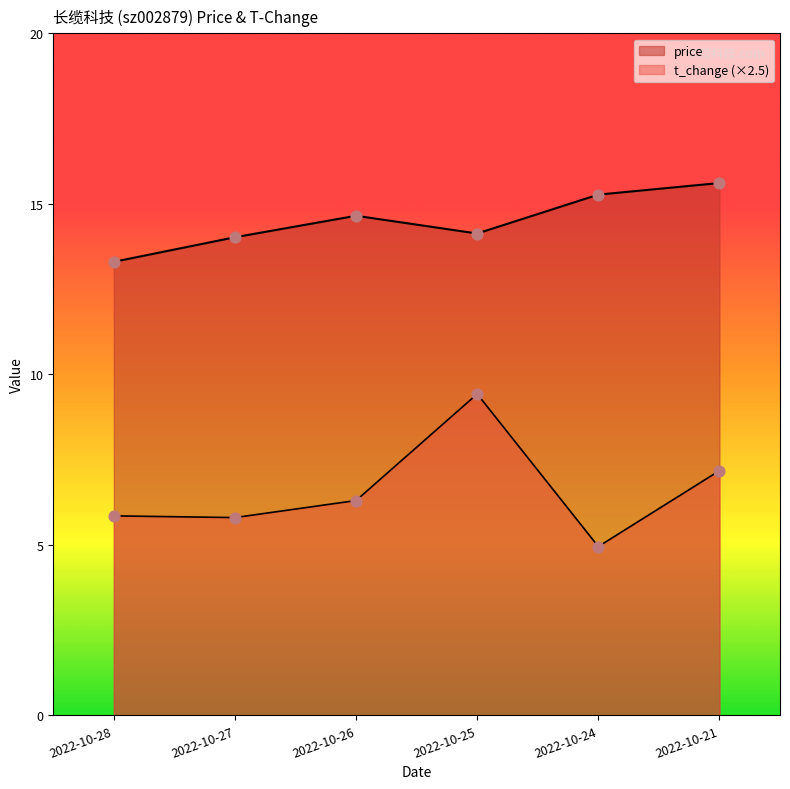

Which series contains the lowest Y value?

t_change